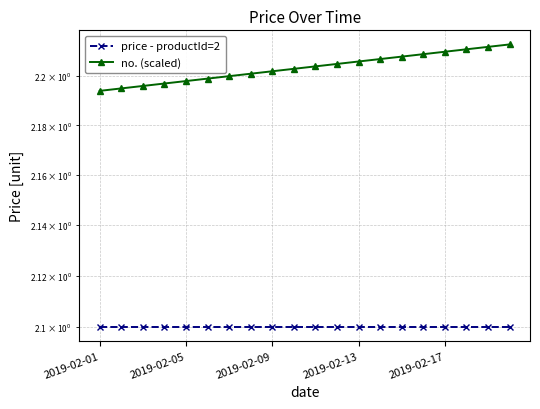

True or false: no. (scaled) and price - productId=2 intersect in this chart.

False